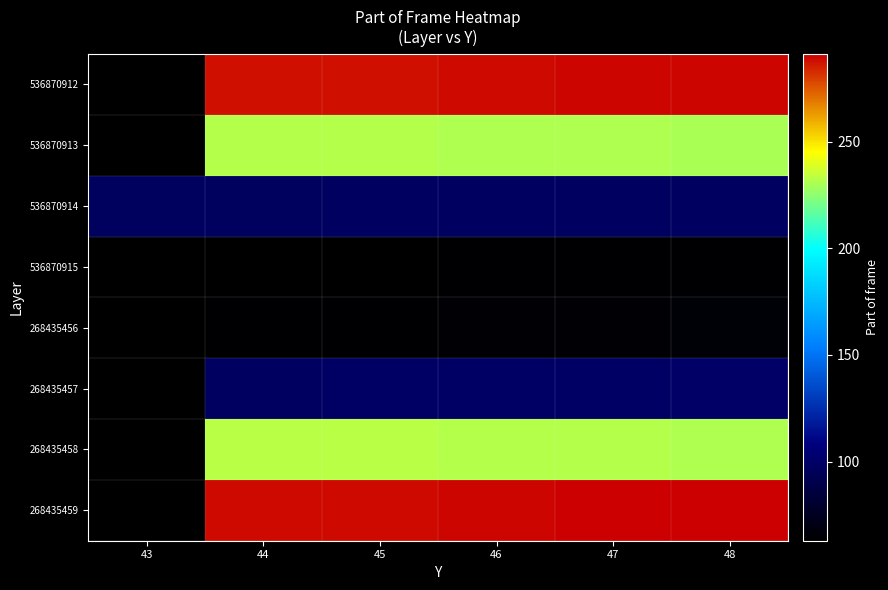

What is the maximum value shown in the chart?

291.0